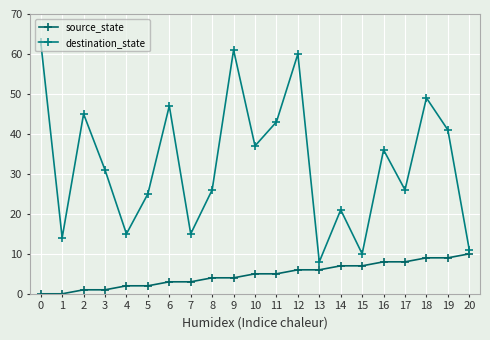

Is this an area chart (filled region under the line)?

No